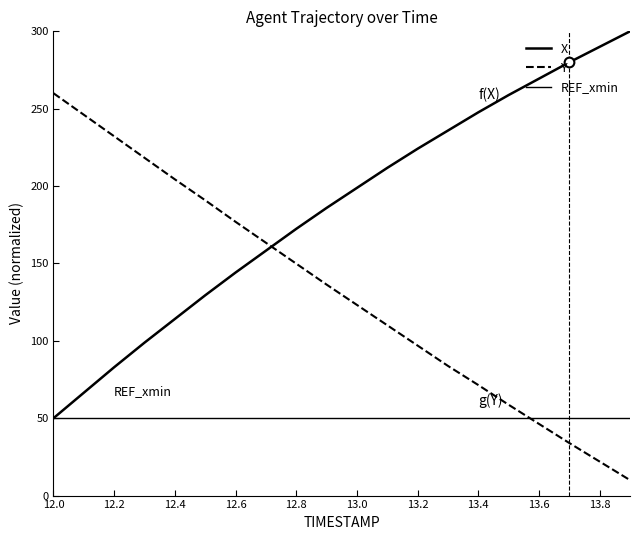

What is the lowest value of the Y series?

10.0